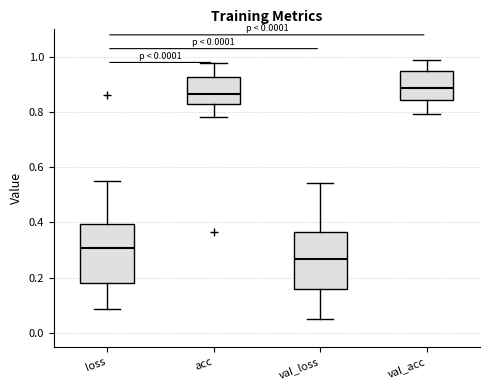

Which box's median line is the highest?

val_acc